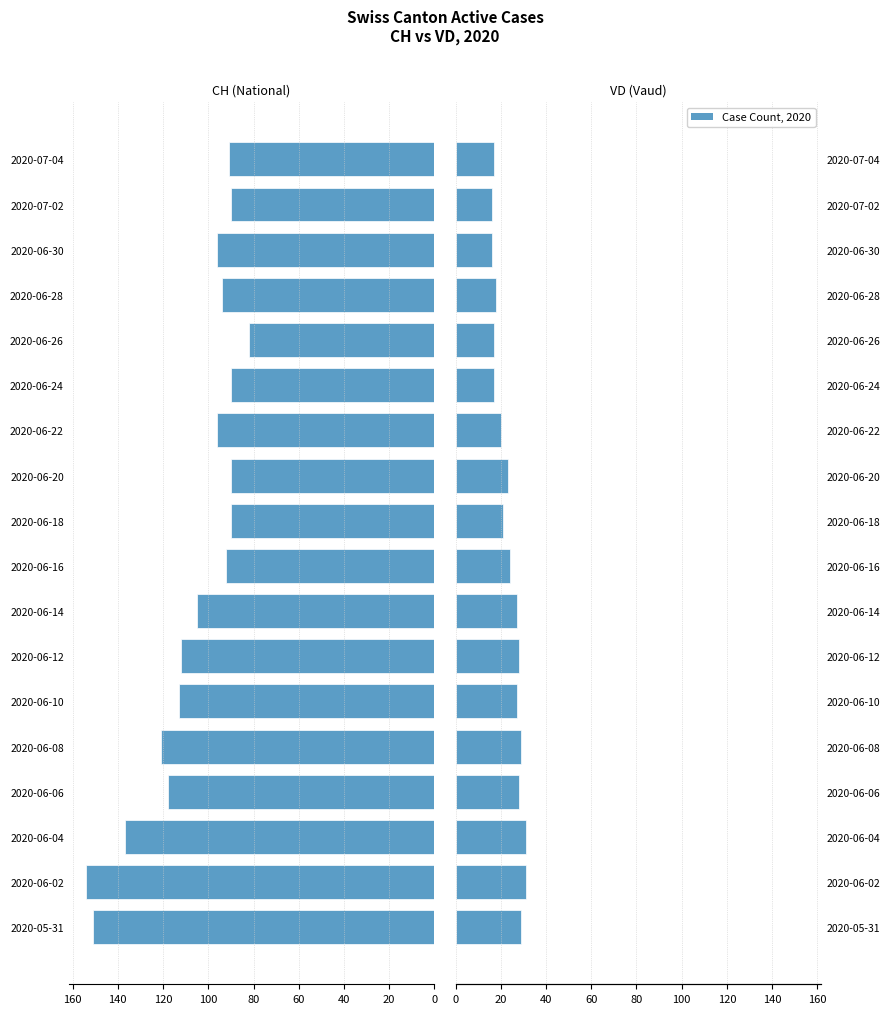

Are the bars grouped side by side (vs. stacked)?

Yes